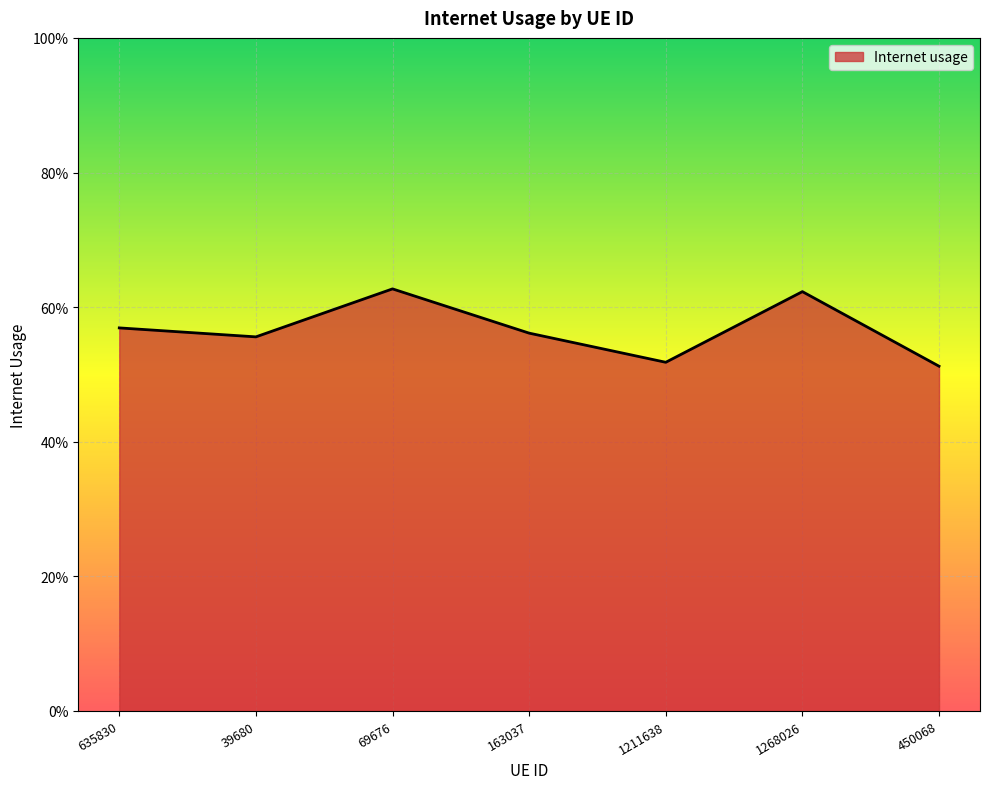

Reading left to right, list all the values displayed in this chart.

0.6	0.6	0.6	0.6	0.5	0.6	0.5